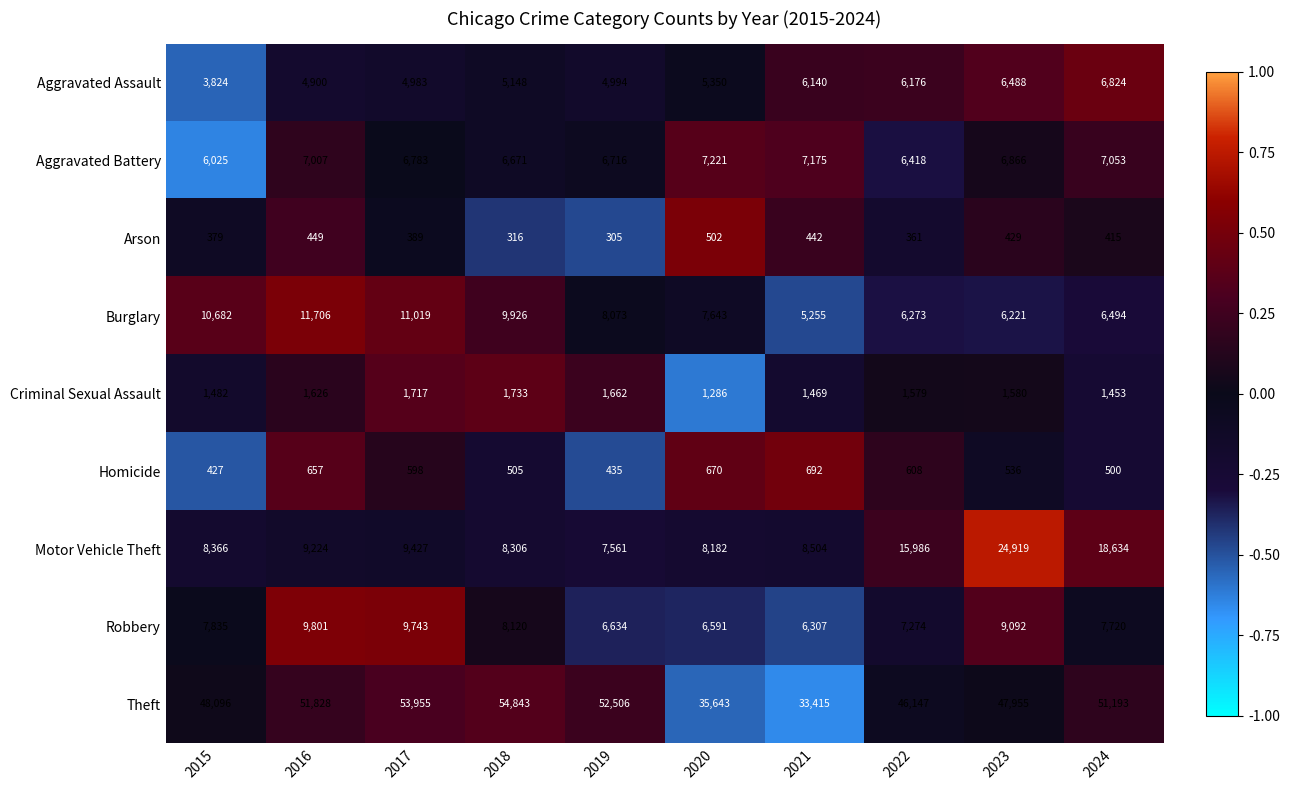

Is it true that Aggravated Assault equals 6604 at 2019?

False